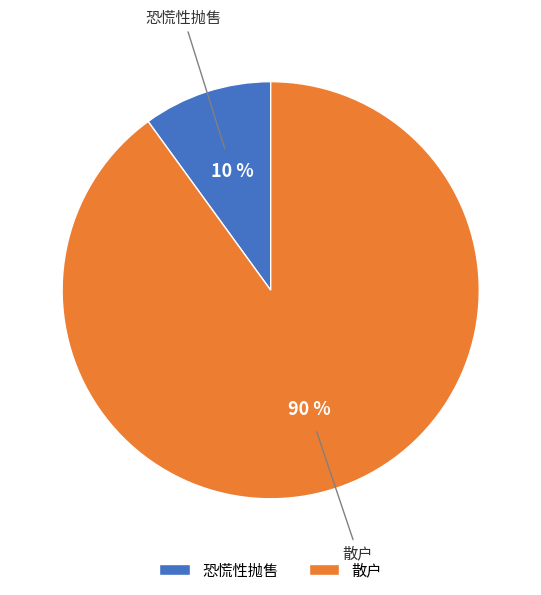

The 散户 slice represents 99% of the pie. True or false?

False